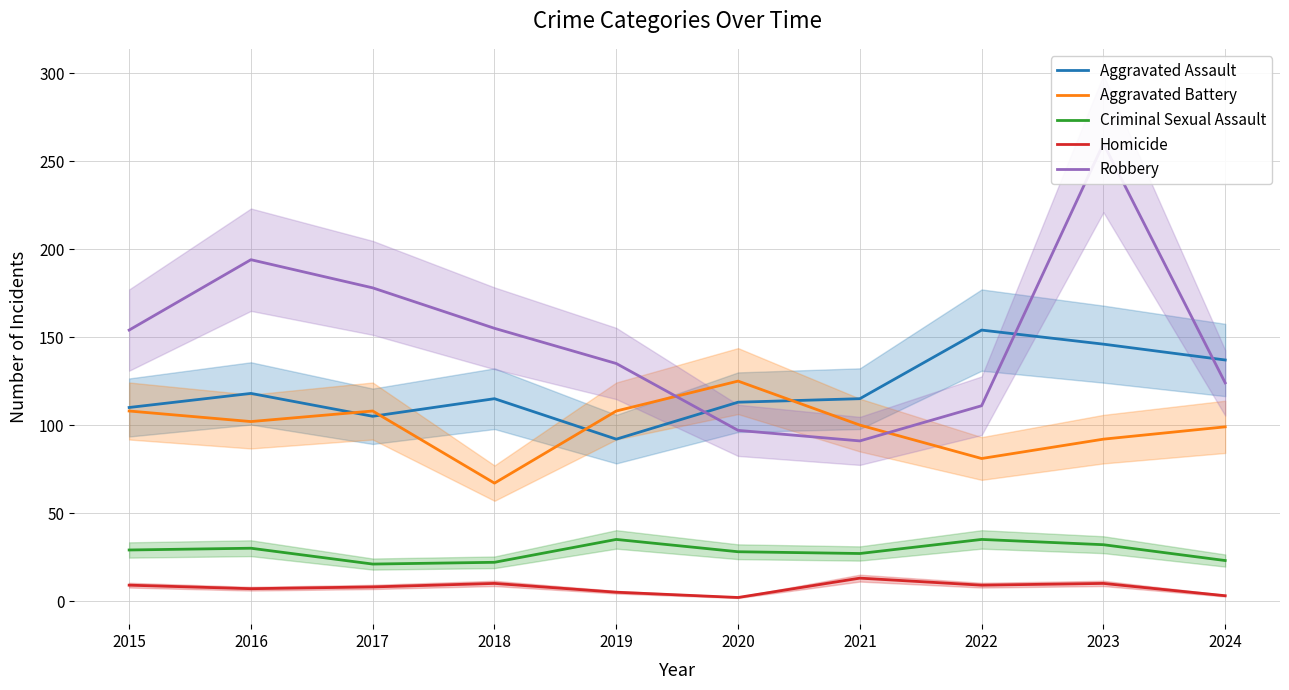

True or false: Aggravated Battery and Homicide intersect in this chart.

False